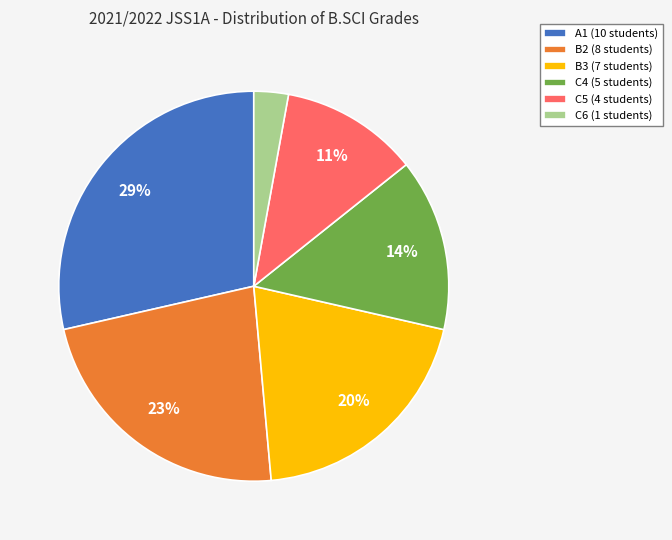

How many slices are in this pie chart?

6